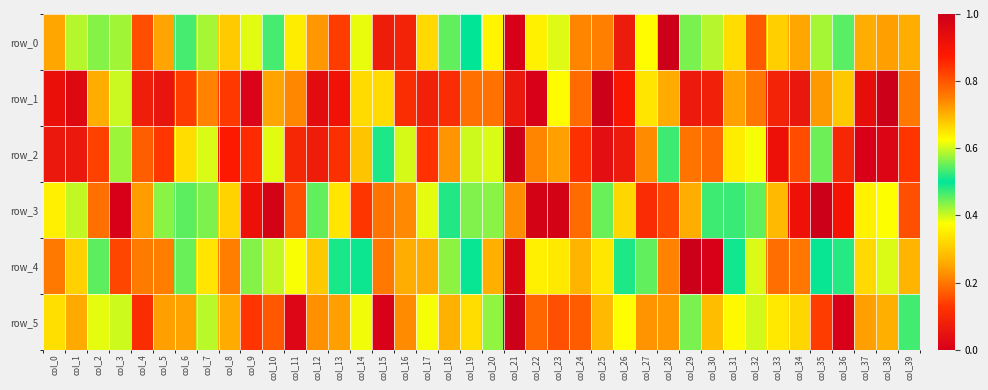

What is the average value of the row_3 series?

0.5